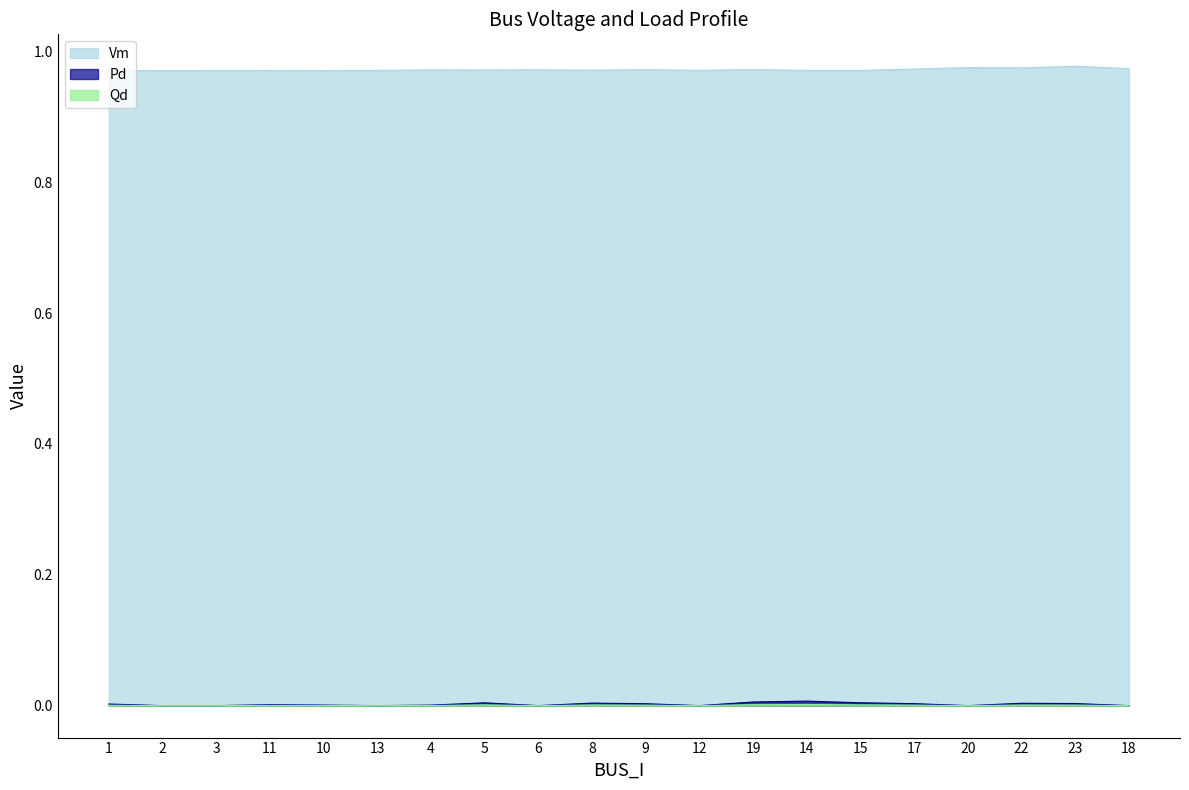

How many Vm values are between 0 and 1?

20